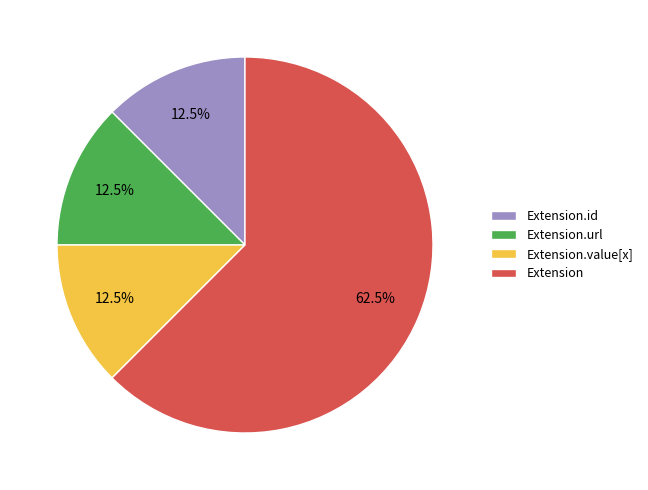

Combined, do Extension.id and Extension.url account for over 50%?

No